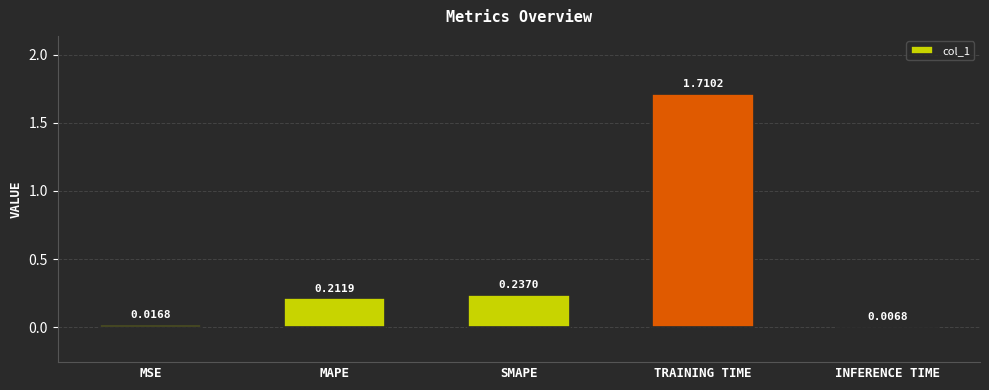

Which label corresponds to the largest value in the chart?

TRAINING TIME